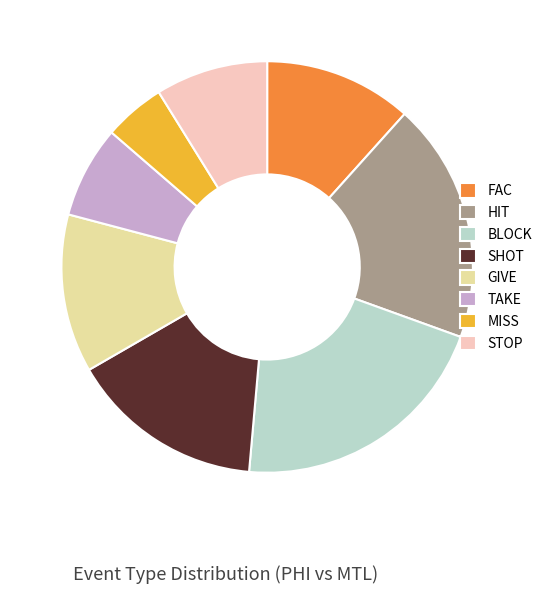

Combined, do TAKE and STOP account for over 50%?

No